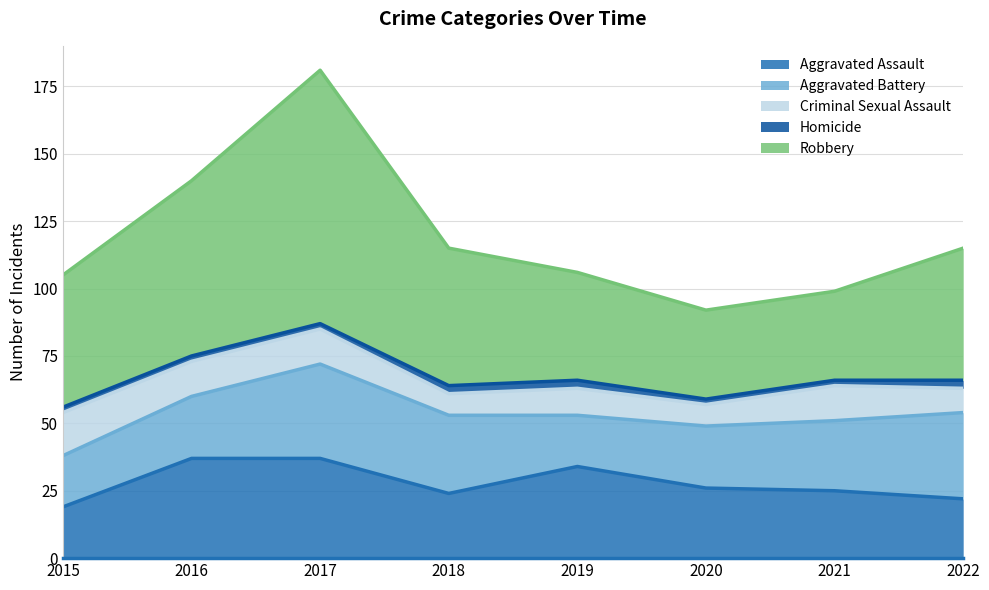

True or false: Aggravated Assault and Homicide intersect in this chart.

False